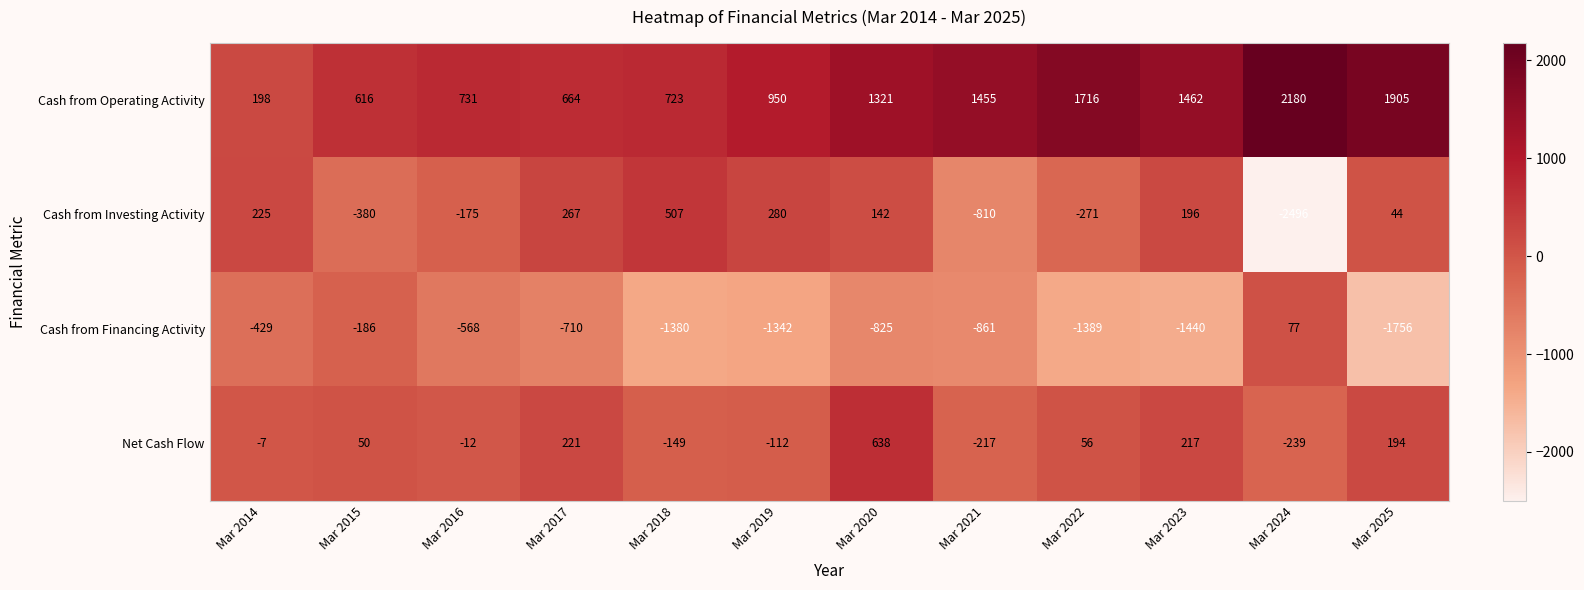

Is it true that Cash from Investing Activity equals 507 at Mar 2018?

True